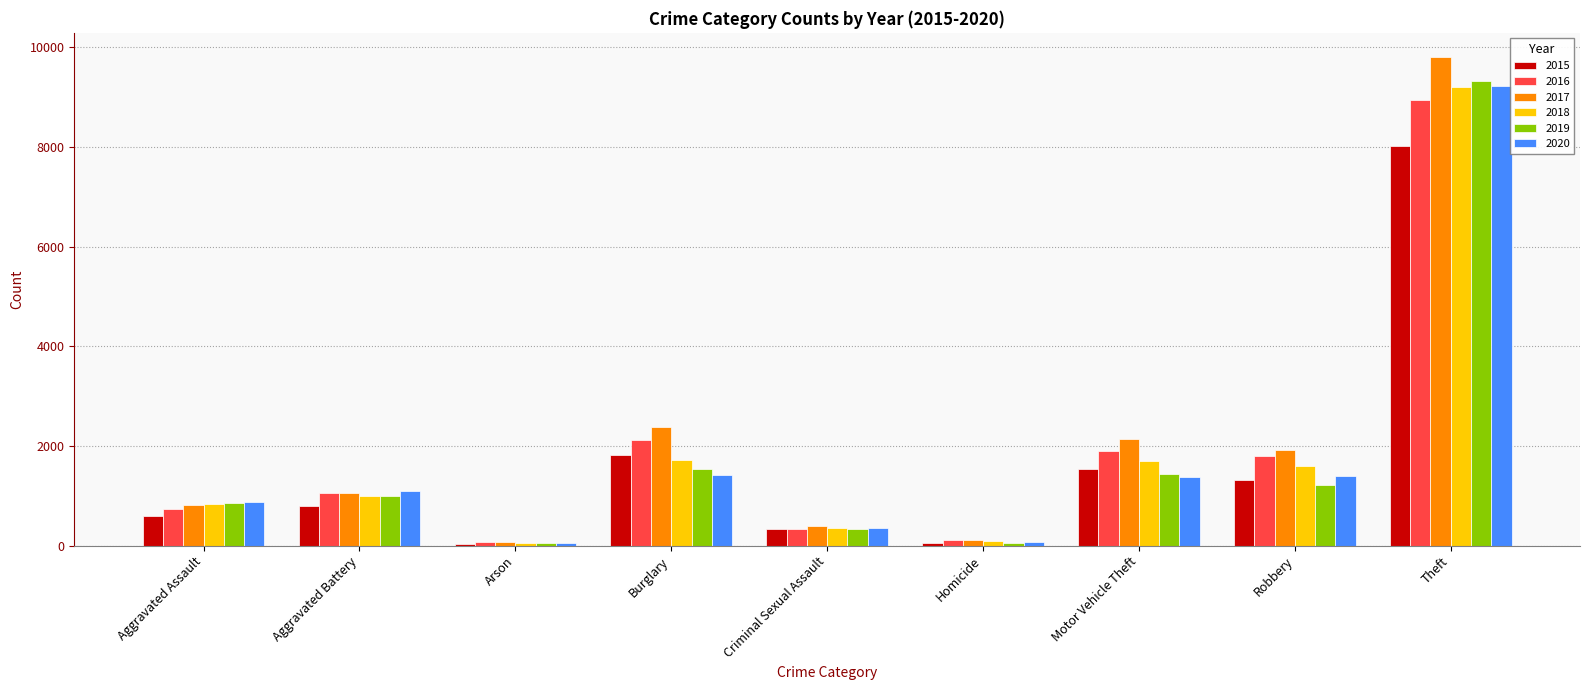

What value does the 2017 series have at Theft, to the nearest 50?

9800